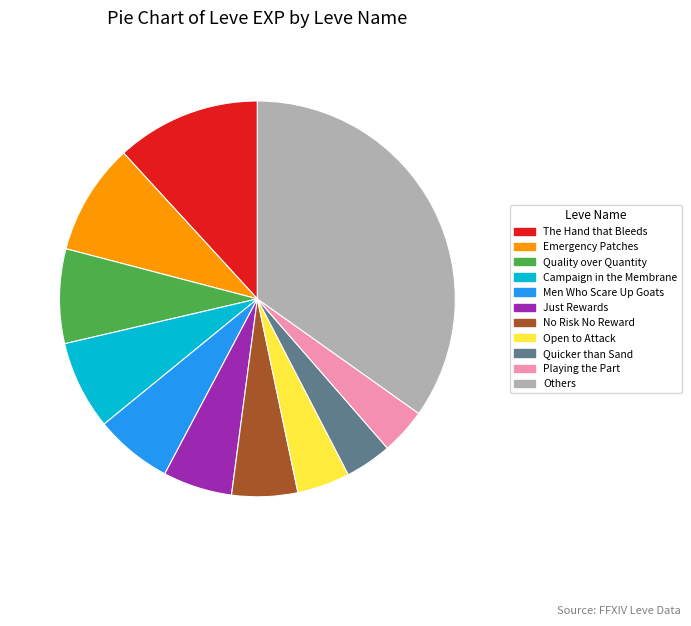

Is it true that Campaign in the Membrane is 7% of the pie?

True